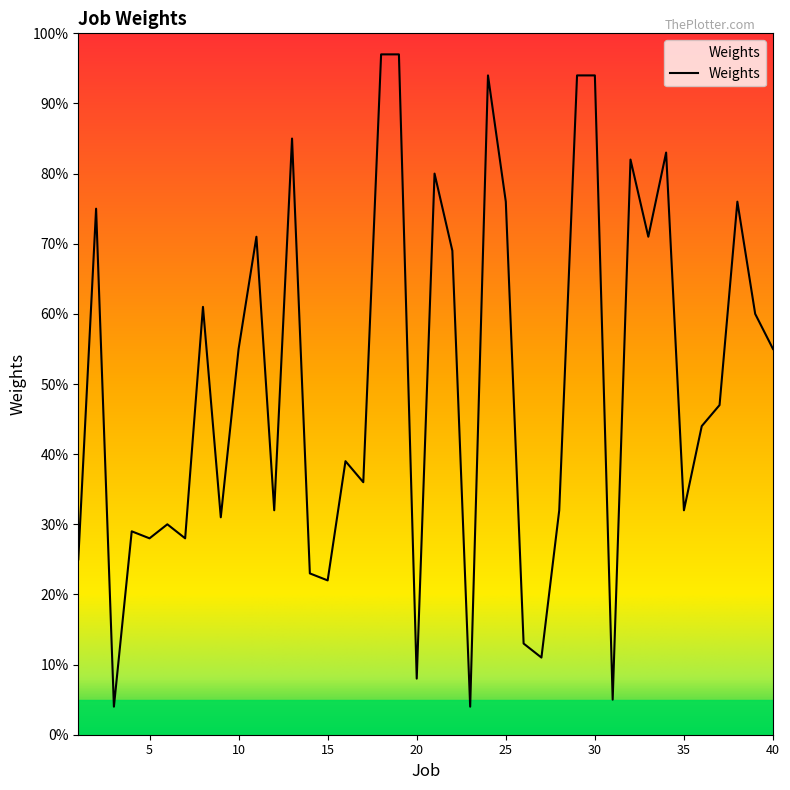

What is the greatest value displayed?

97